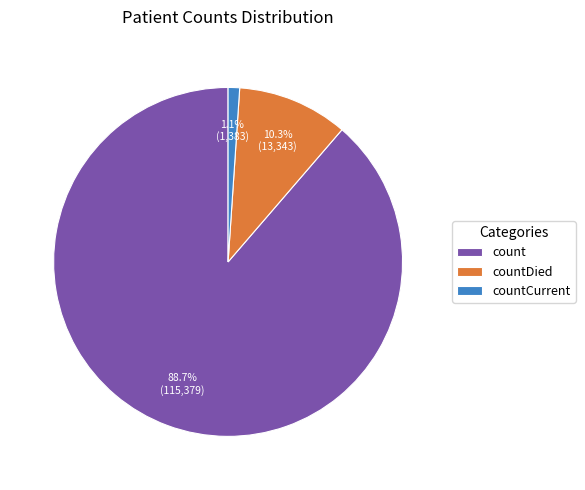

What portion of the pie excludes countCurrent?

98.9%